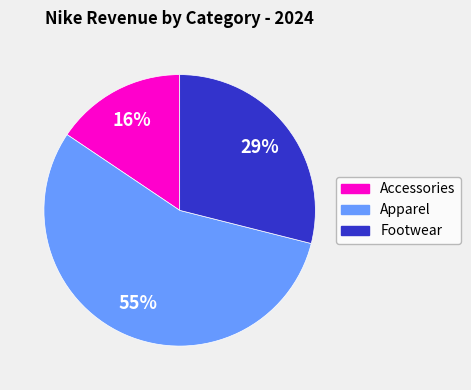

Which slice is the largest?

Apparel